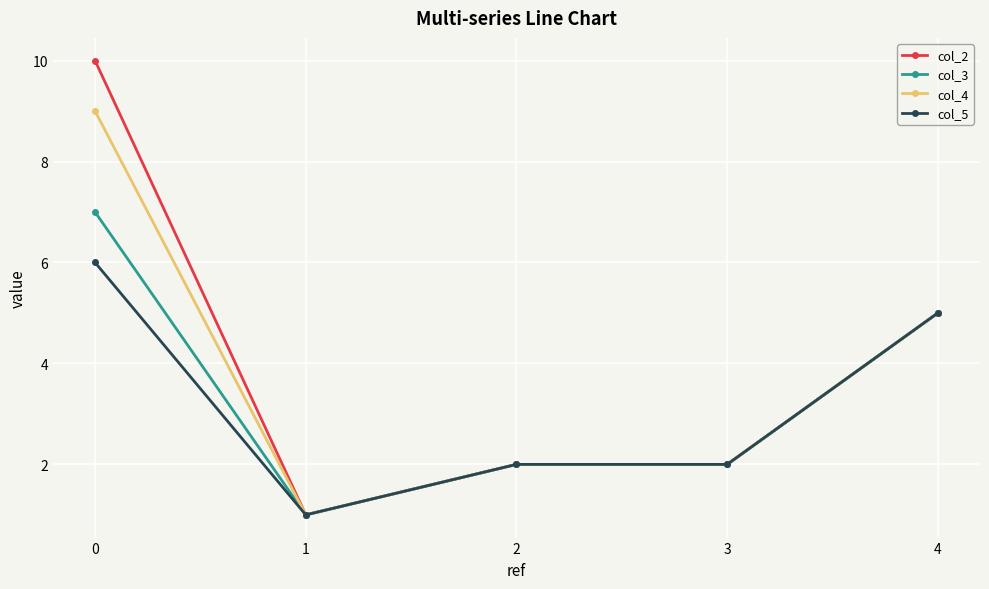

What is the maximum value for col_4?

9